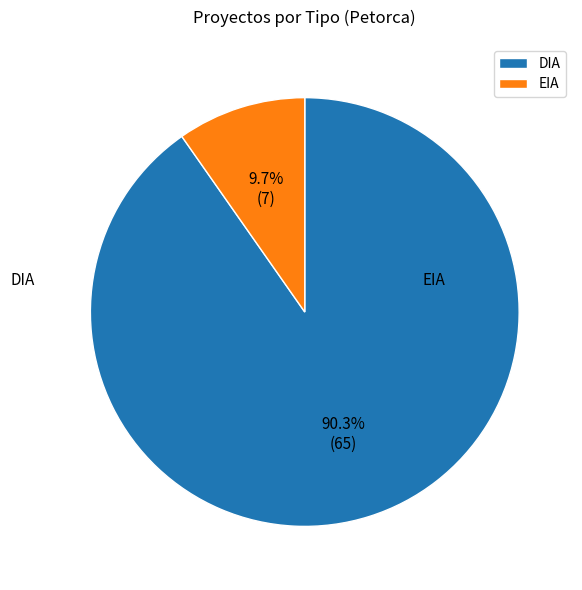

The DIA slice represents 90% of the pie. True or false?

True